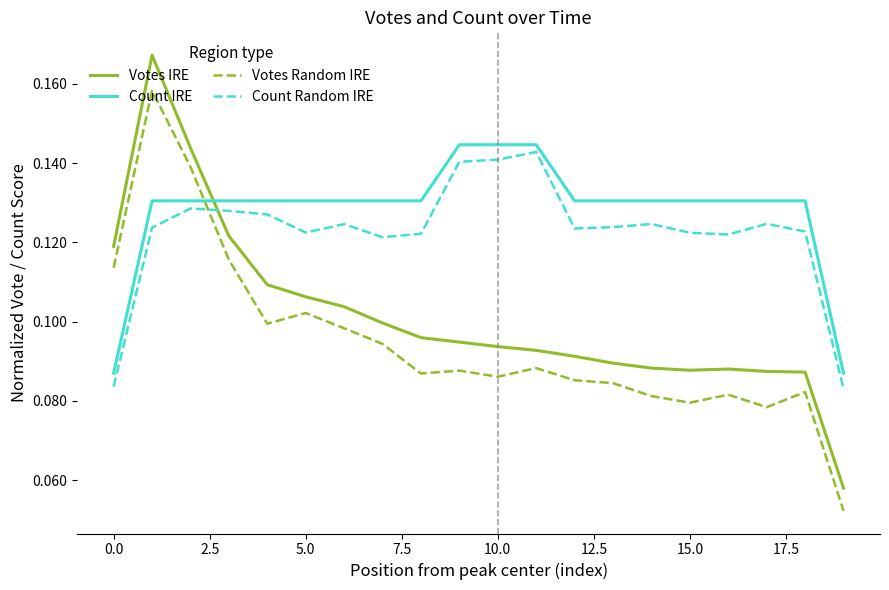

Is this an area chart (filled region under the line)?

No